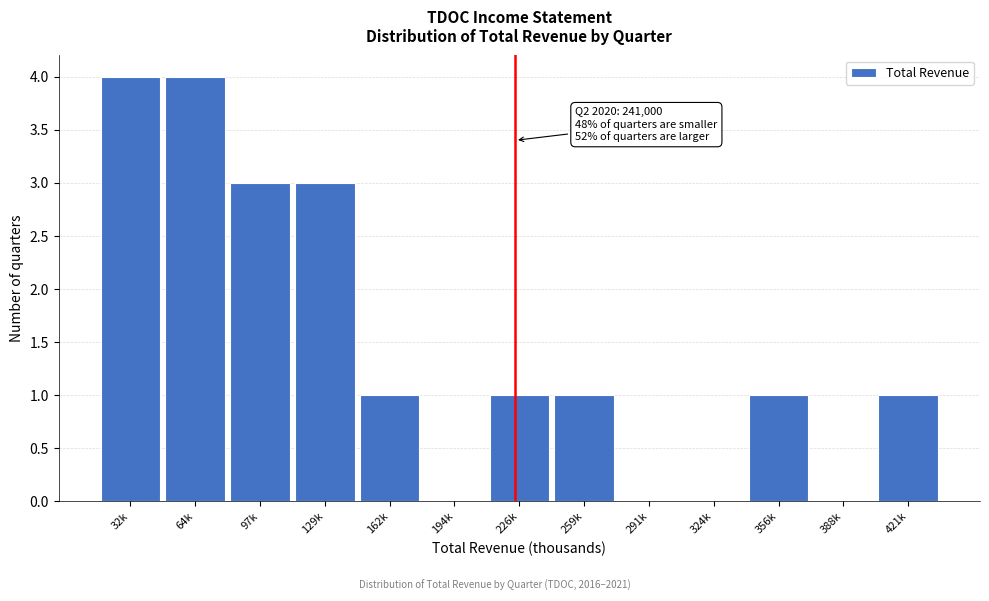

Reading left to right, list all the values displayed in this chart.

32k=4	64k=4	97k=3	129k=3	162k=1	194k=0	226k=1	259k=1	291k=0	324k=0	356k=1	388k=0	421k=1